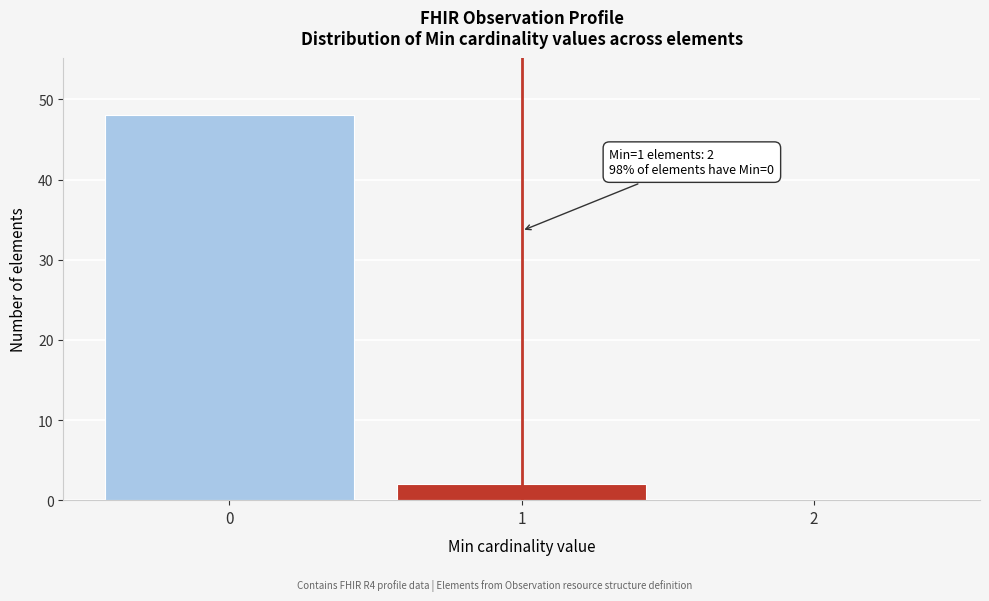

Reading left to right, transcribe all the data shown in this chart.

0=48	1=2	2=0